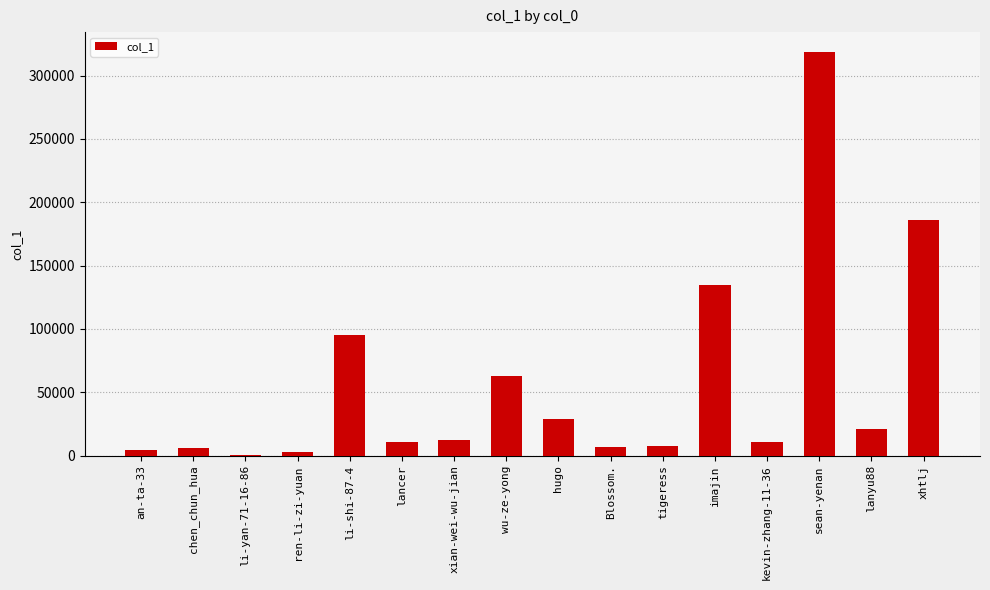

What is the ratio of the value at lancer to the value at xian-wei-wu-jian?

0.9